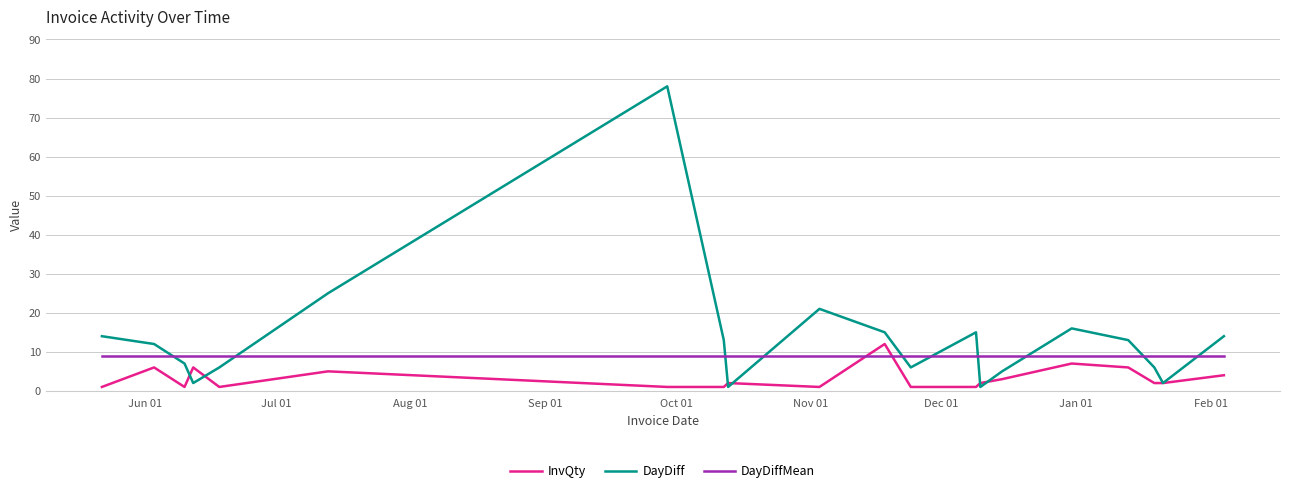

Which series has the largest total across all categories?

DayDiff